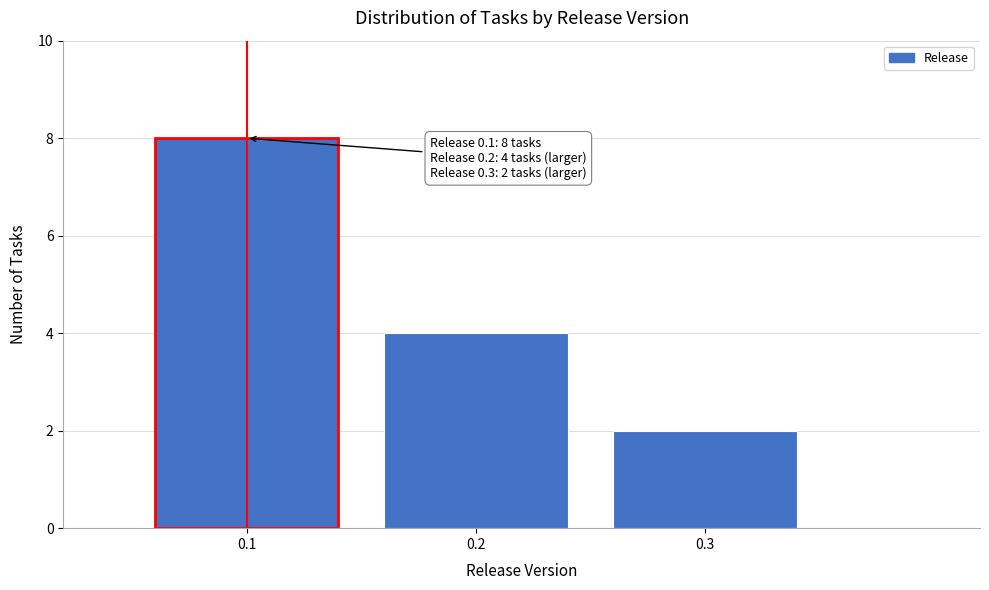

Reading left to right, list all the values displayed in this chart.

0.1=8	0.2=4	0.3=2